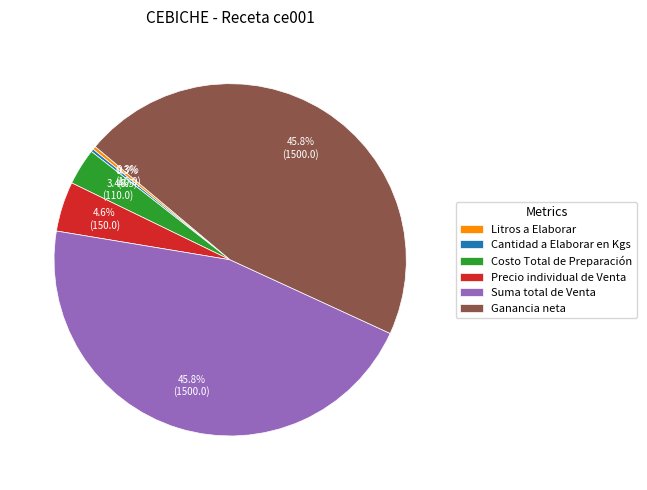

True or false: Precio individual de Venta accounts for 5% of the total.

True